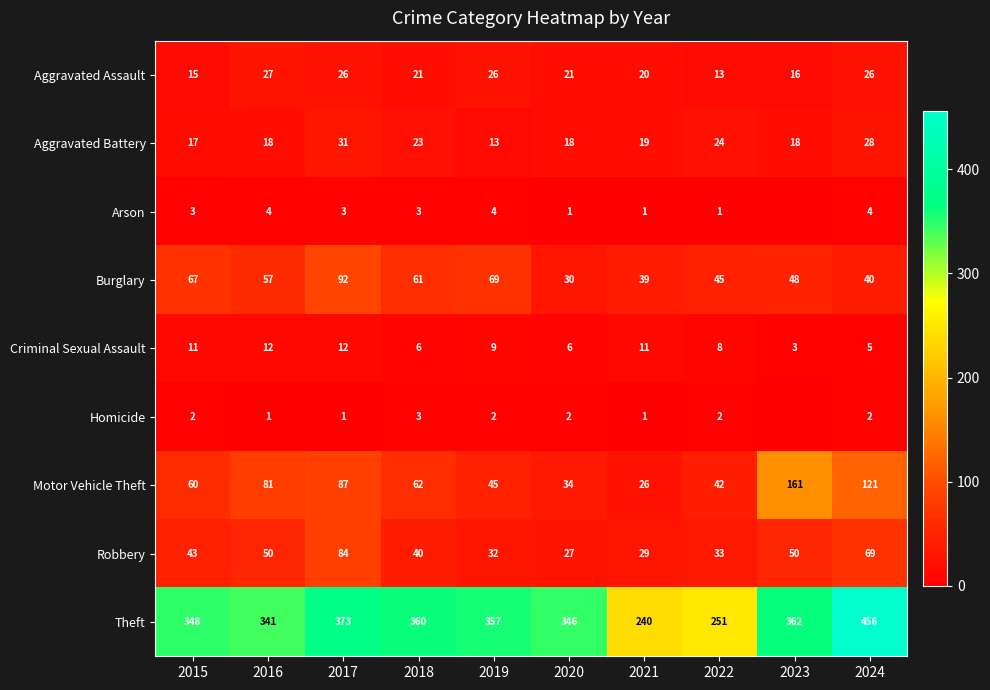

The Theft series shows 238 at 2019. True or false?

False